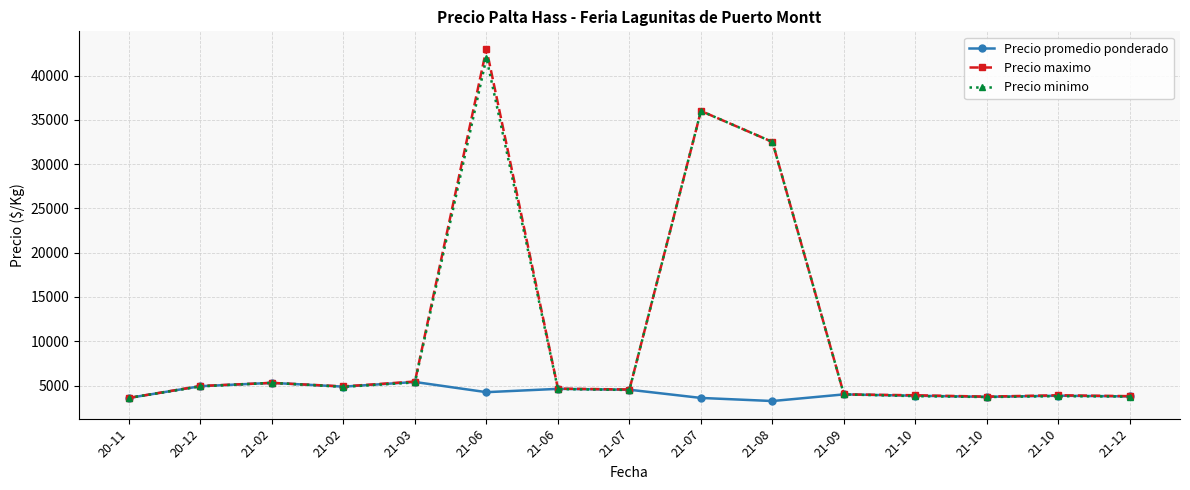

List the labels in order of Precio promedio ponderado value, smallest first.

21-08, 20-11, 21-07, 21-10, 21-12, 21-10, 21-10, 21-09, 21-06, 21-07, 21-06, 21-02, 20-12, 21-02, 21-03